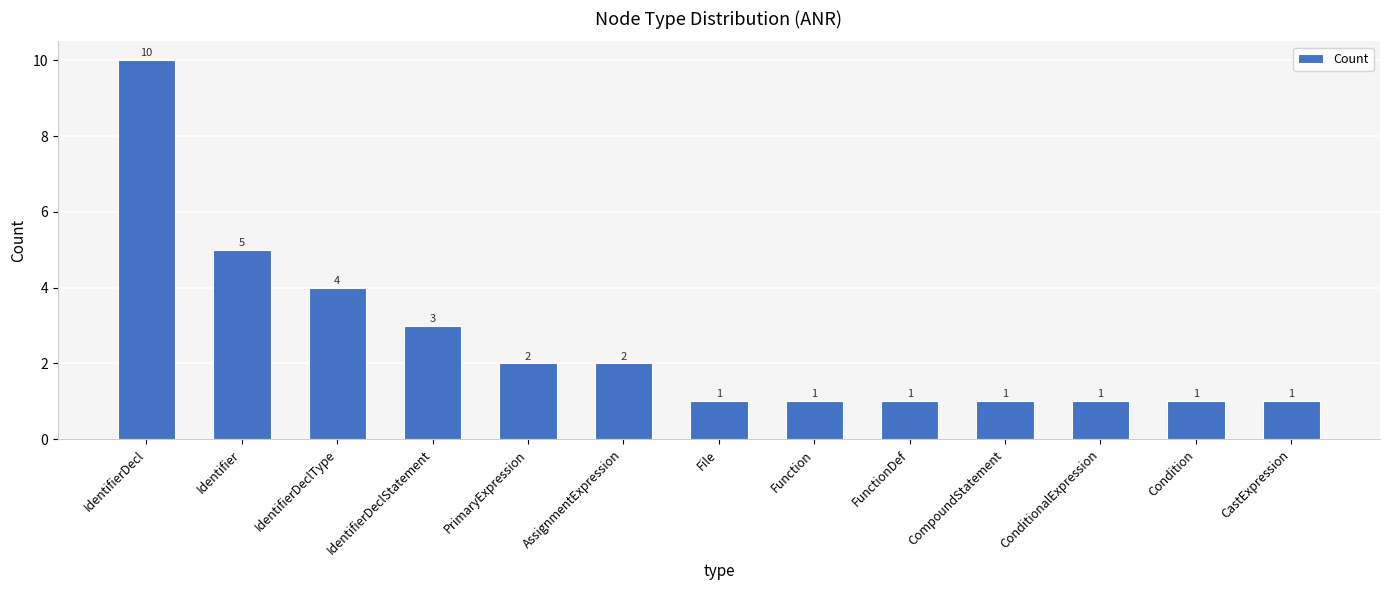

How many bars are there in total?

13